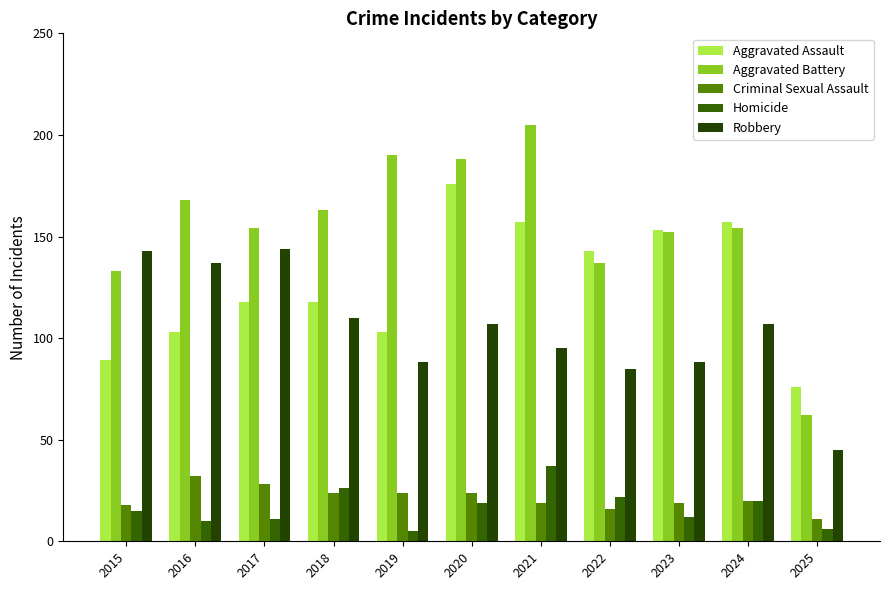

How many distinct data groups are displayed?

5